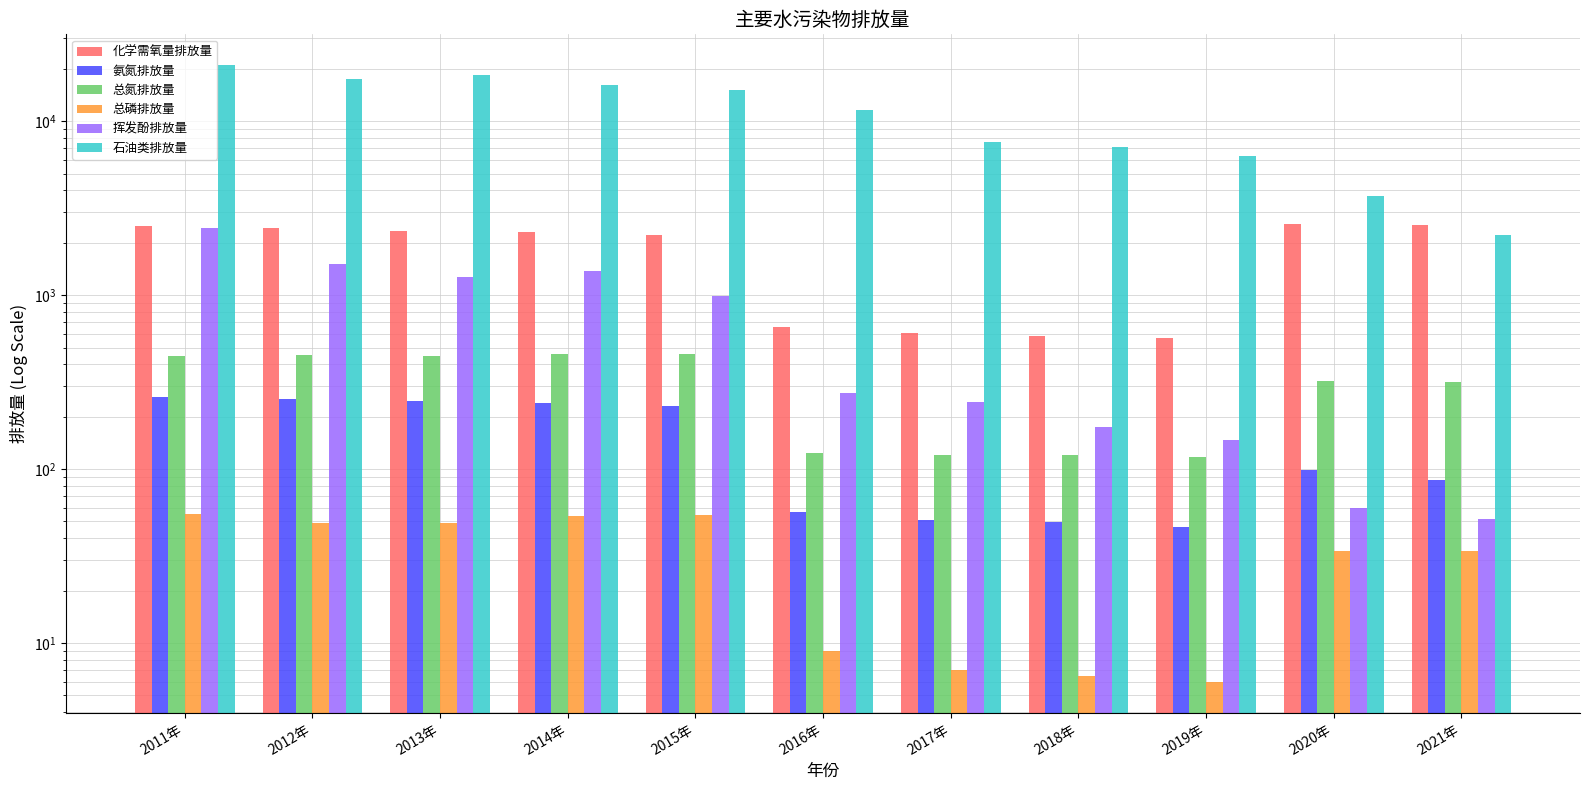

Reading right to left, extract all data points from this chart.

化学需氧量排放量: 2531.0	2564.8	567.1	584.2	608.9	658.1	2223.5	2294.6	2352.7	2424.0	2499.9
氨氮排放量: 86.8	98.4	46.3	49.4	50.9	56.8	229.9	238.5	245.7	253.6	260.4
总氮排放量: 316.7	322.3	117.6	120.2	120.3	123.6	461.3	456.1	448.1	451.4	447.1
总磷排放量: 33.8	33.7	5.9	6.4	7.0	9.0	54.7	53.4	48.7	48.9	55.4
挥发酚排放量: 51.8	59.8	147.1	174.5	244.1	272.1	988.2	1378.4	1277.3	1501.3	2430.6
石油类排放量: 2217.5	3734.0	6293.0	7157.7	7639.3	11599.4	15192.0	16203.6	18385.3	17493.9	21012.1